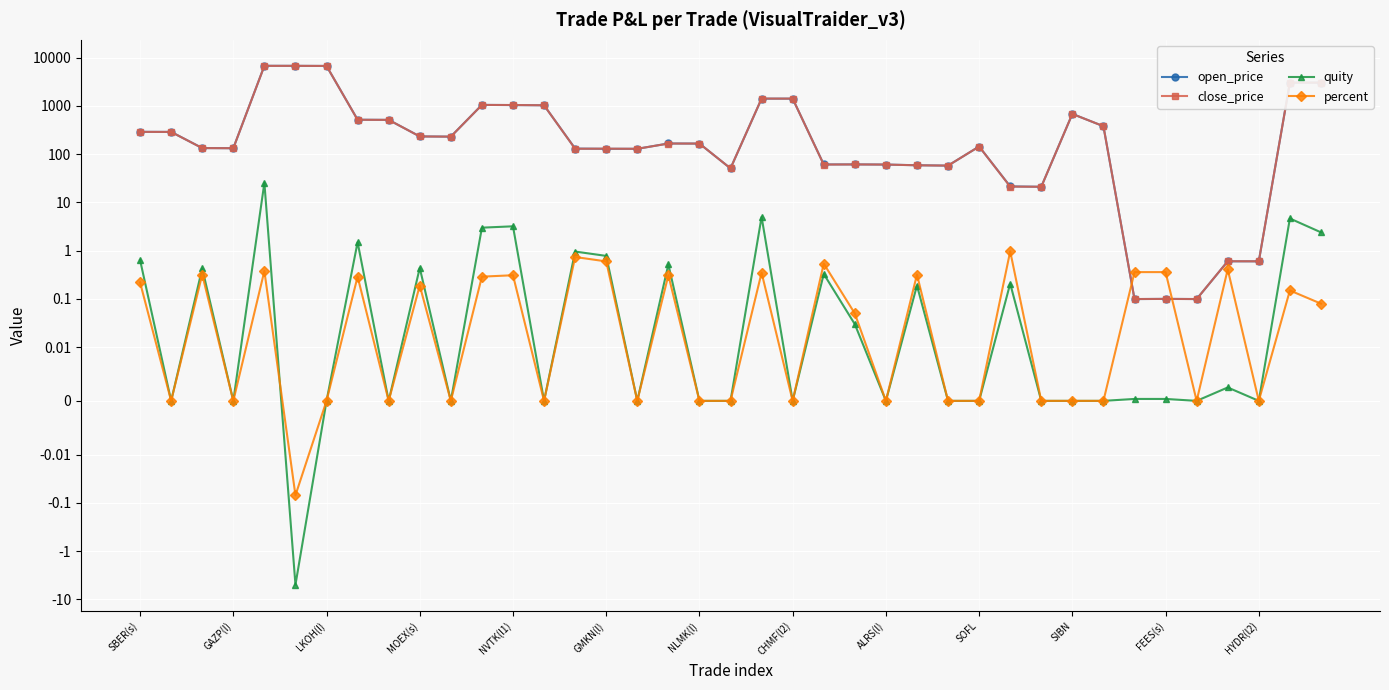

Which series ends up on top after the final intersection of percent and close_price?

close_price